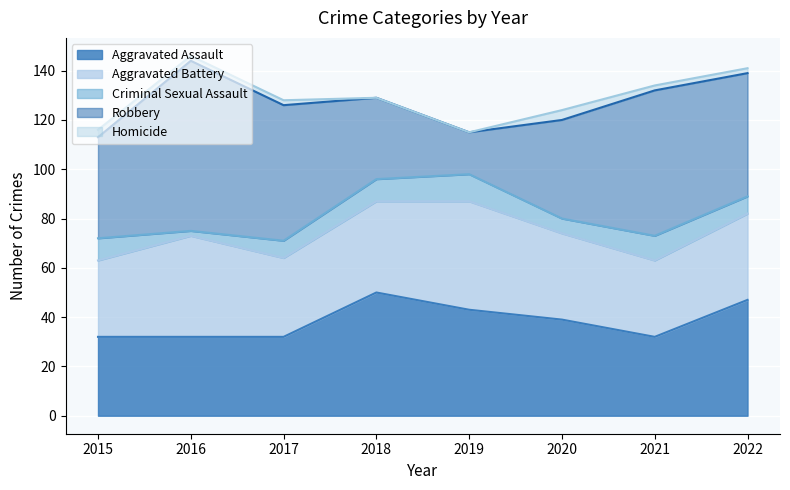

What is the highest value of the Aggravated Assault series?

50